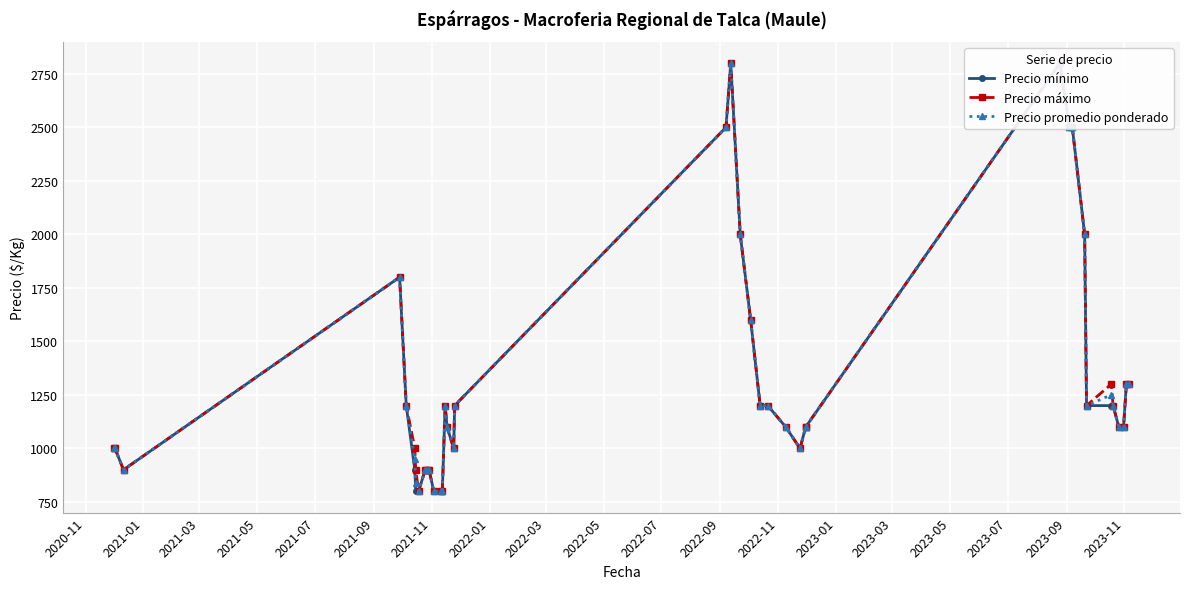

List the series in order of their peak value, lowest first.

Precio mínimo, Precio máximo, Precio promedio ponderado